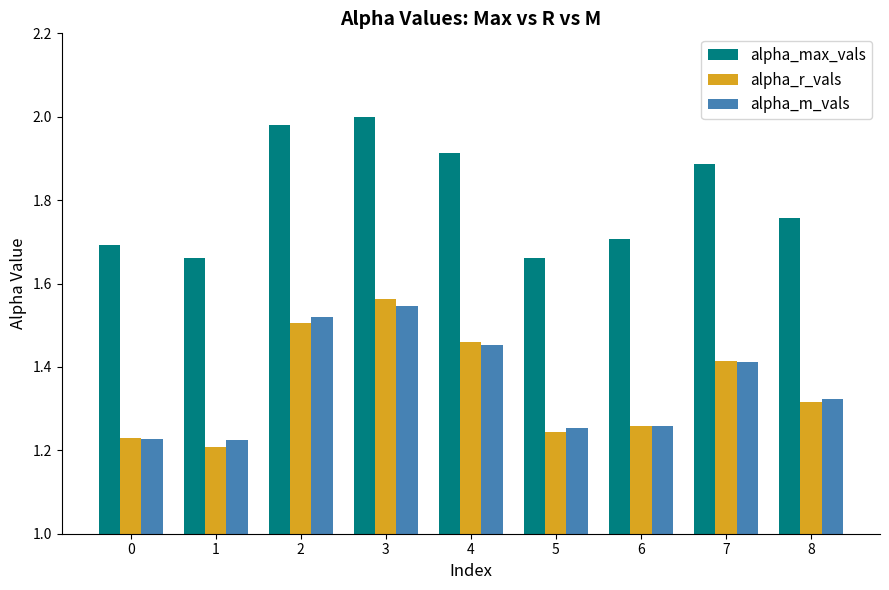

At which label does alpha_max_vals reach its peak?

3